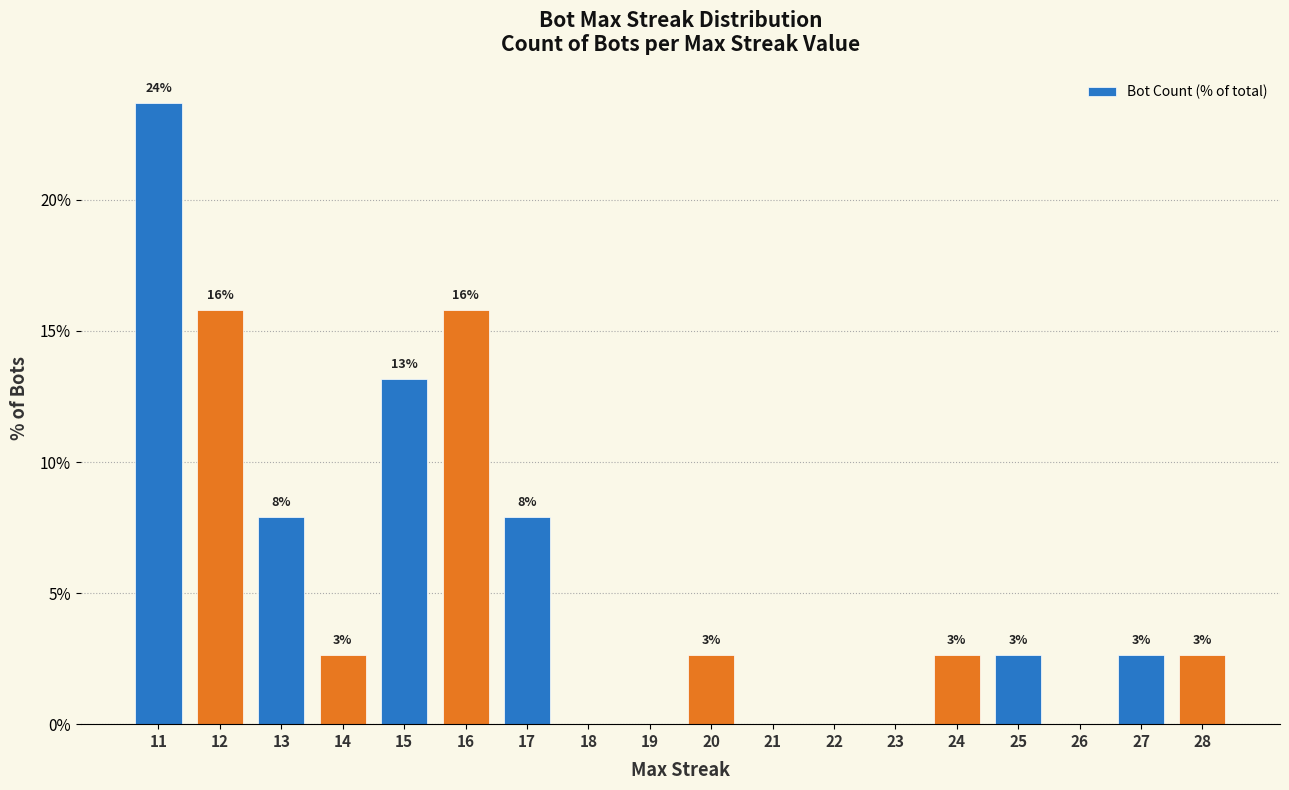

What is the value of the 2nd bar from the left?

15.8